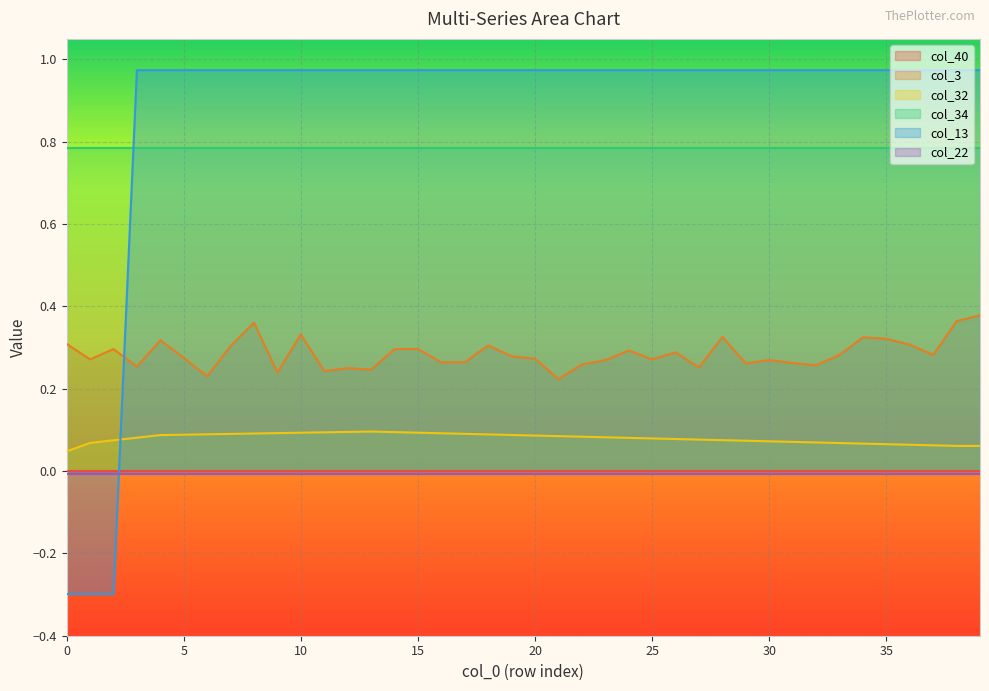

Between 36 and 4, which is larger?

4